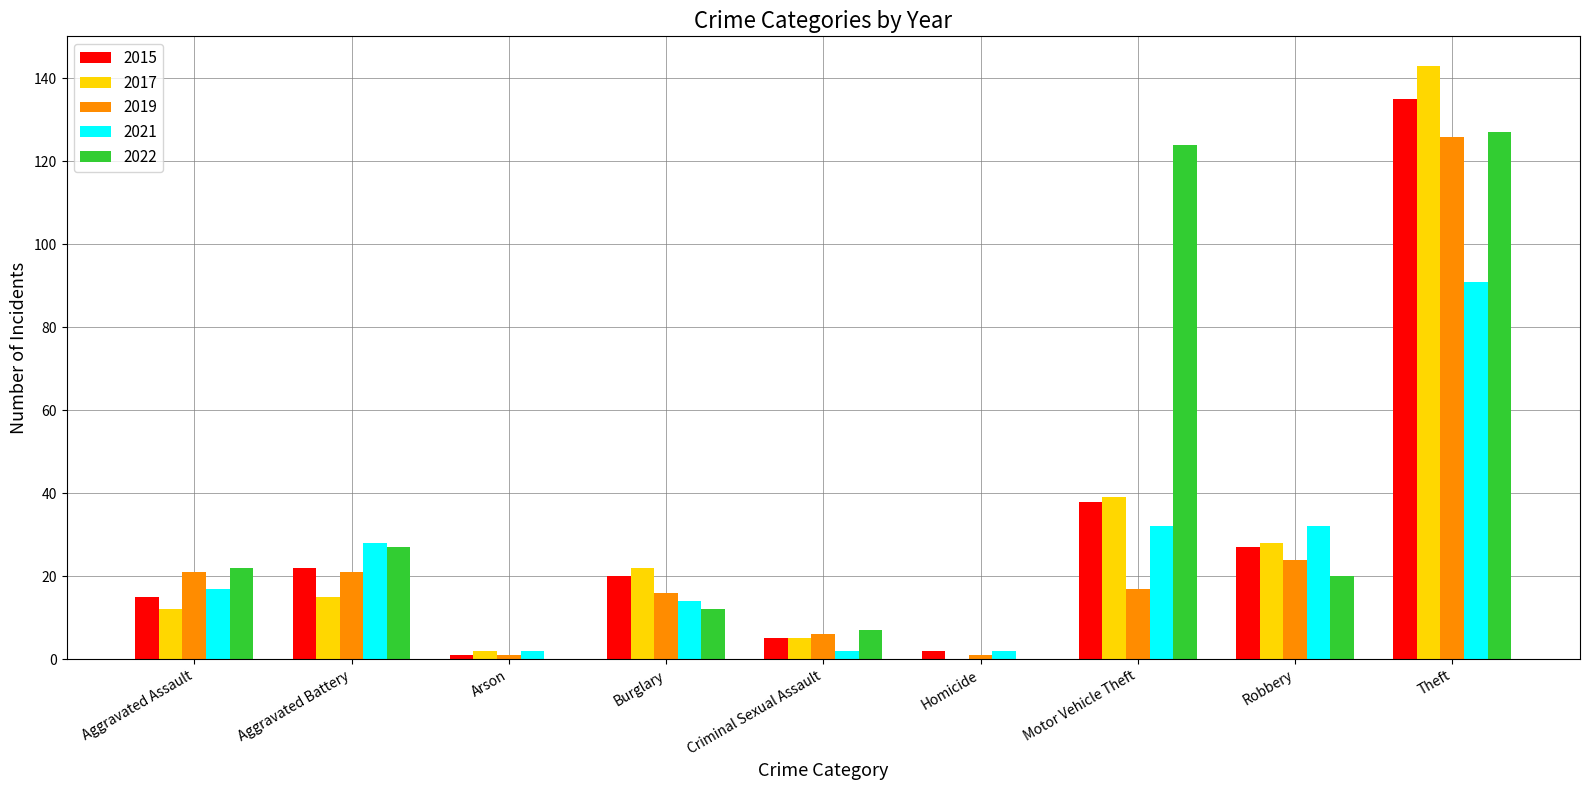

What is the sum of all 2017 values?

266